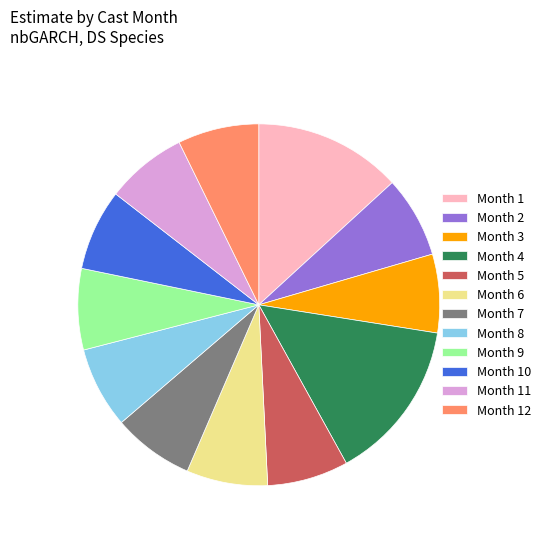

Is Month 11 the majority of the pie?

No